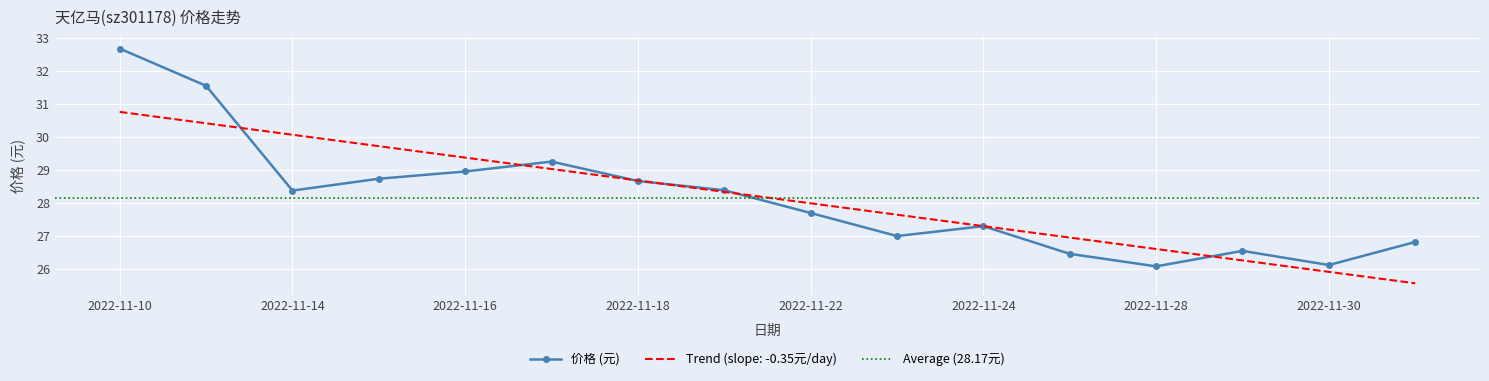

How many points are lower than both their immediate neighbors (excluding endpoints)?

4